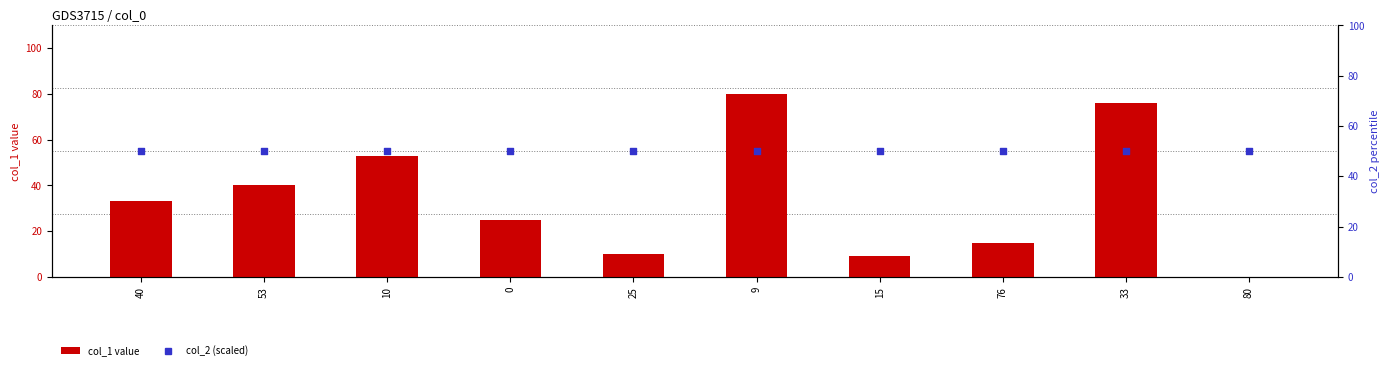

Which series contains the highest Y value?

col_1 value